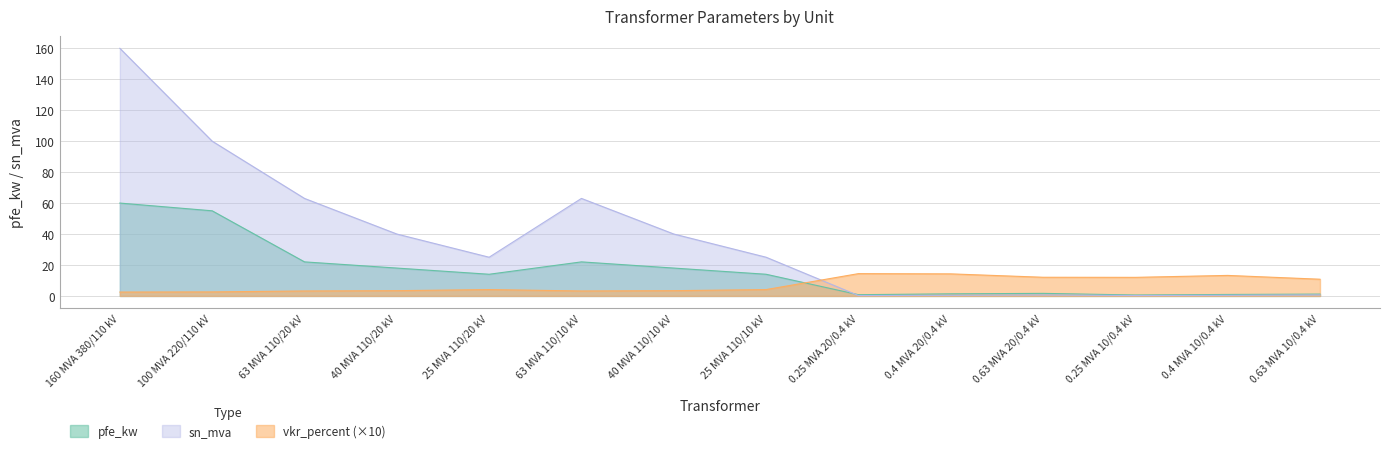

True or false: pfe_kw has more than 1 interior local peaks.

True